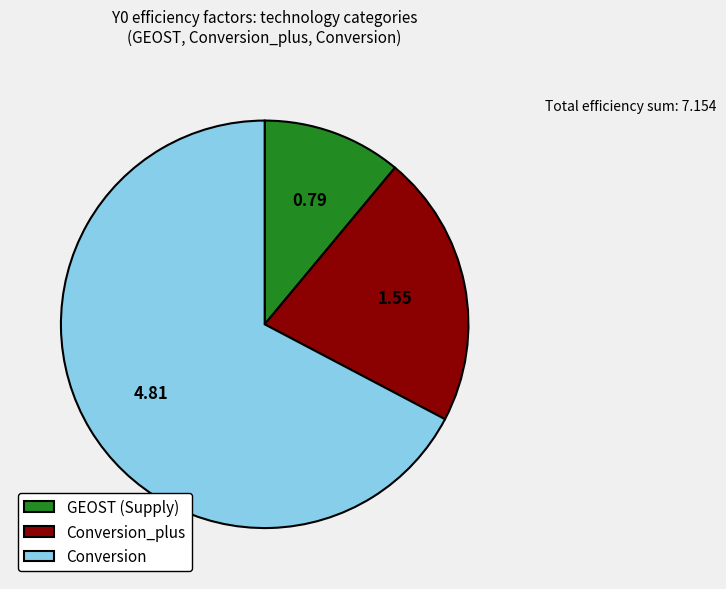

Is the sum of GEOST (Supply) and Conversion greater than half?

Yes